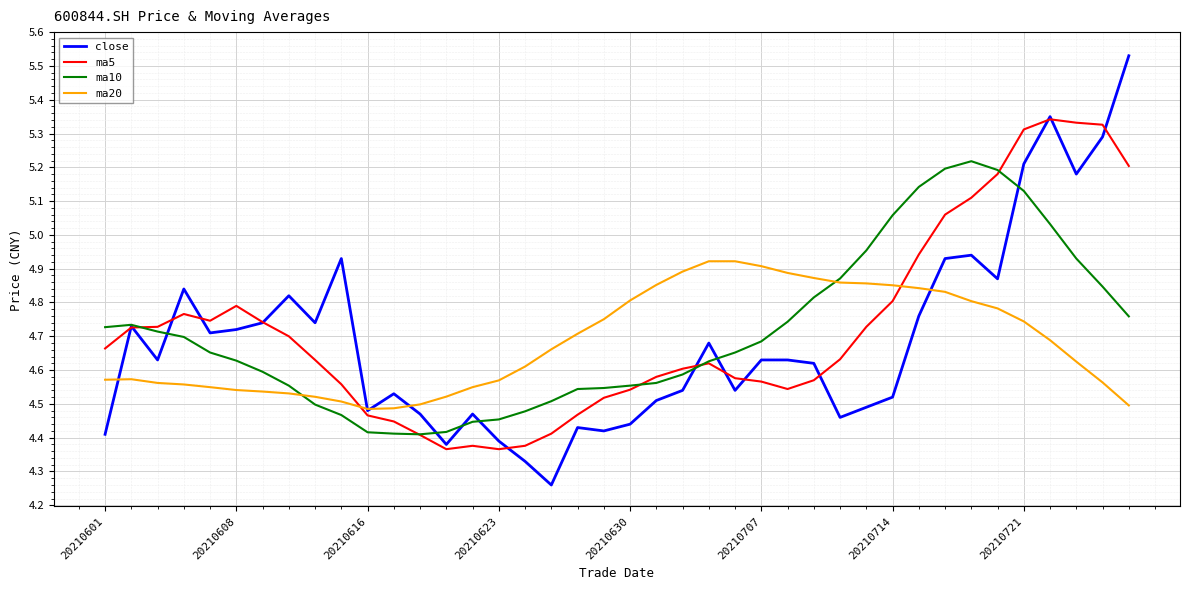

Rank the series by their maximum value, from highest to lowest.

close, ma5, ma10, ma20